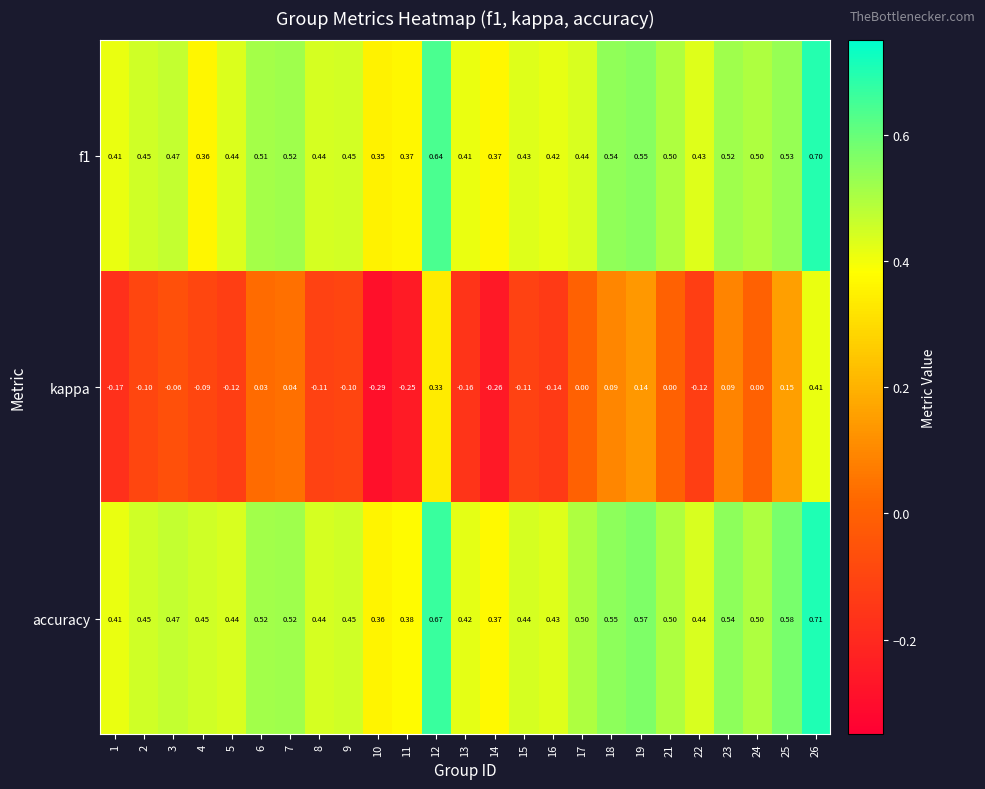

Is the value of f1 at 9 greater than the value of accuracy at 26?

No